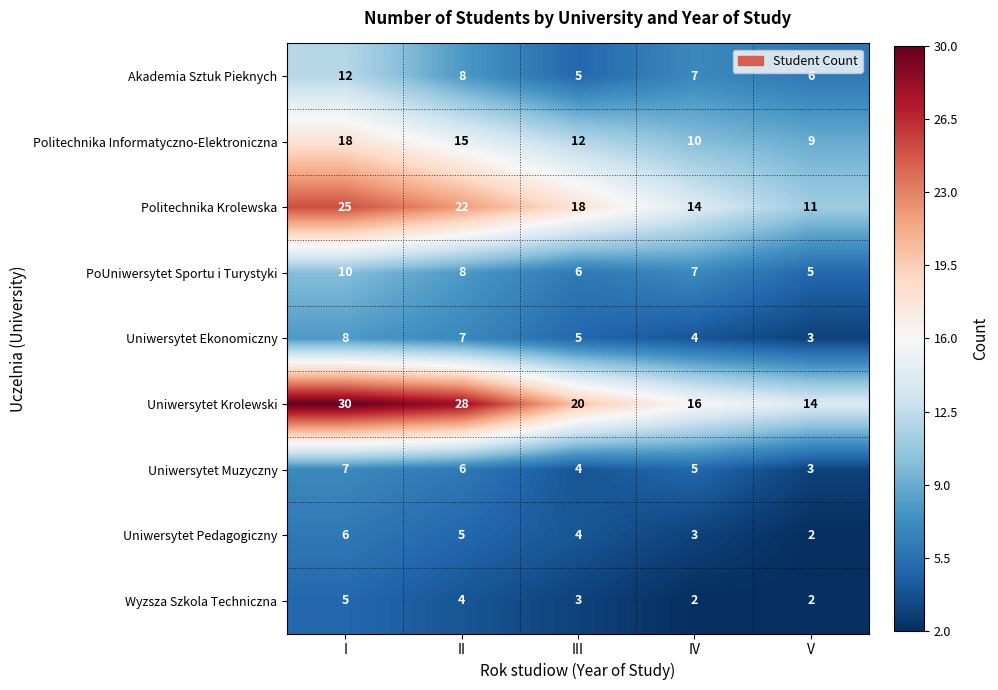

Which series has the widest spread of values?

Uniwersytet Krolewski